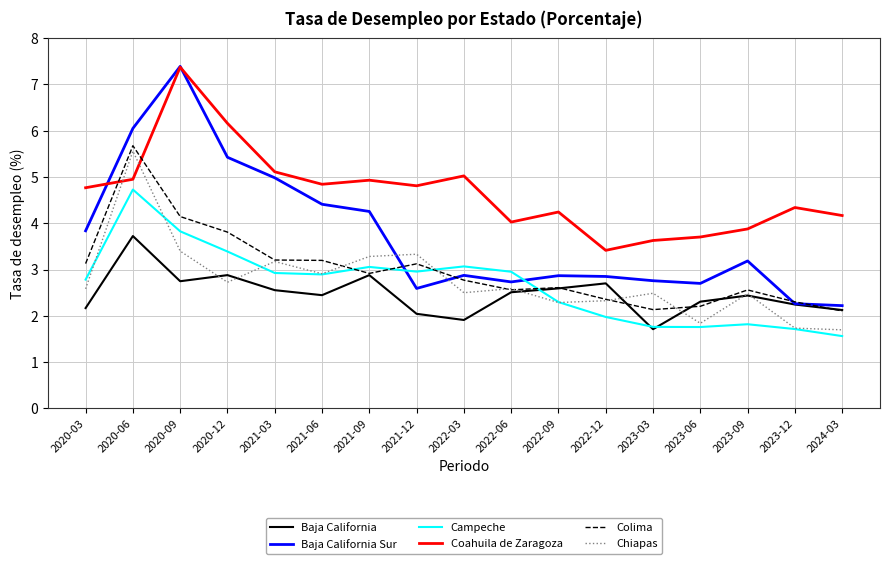

At which category is the sum across all series the highest?

2020-06